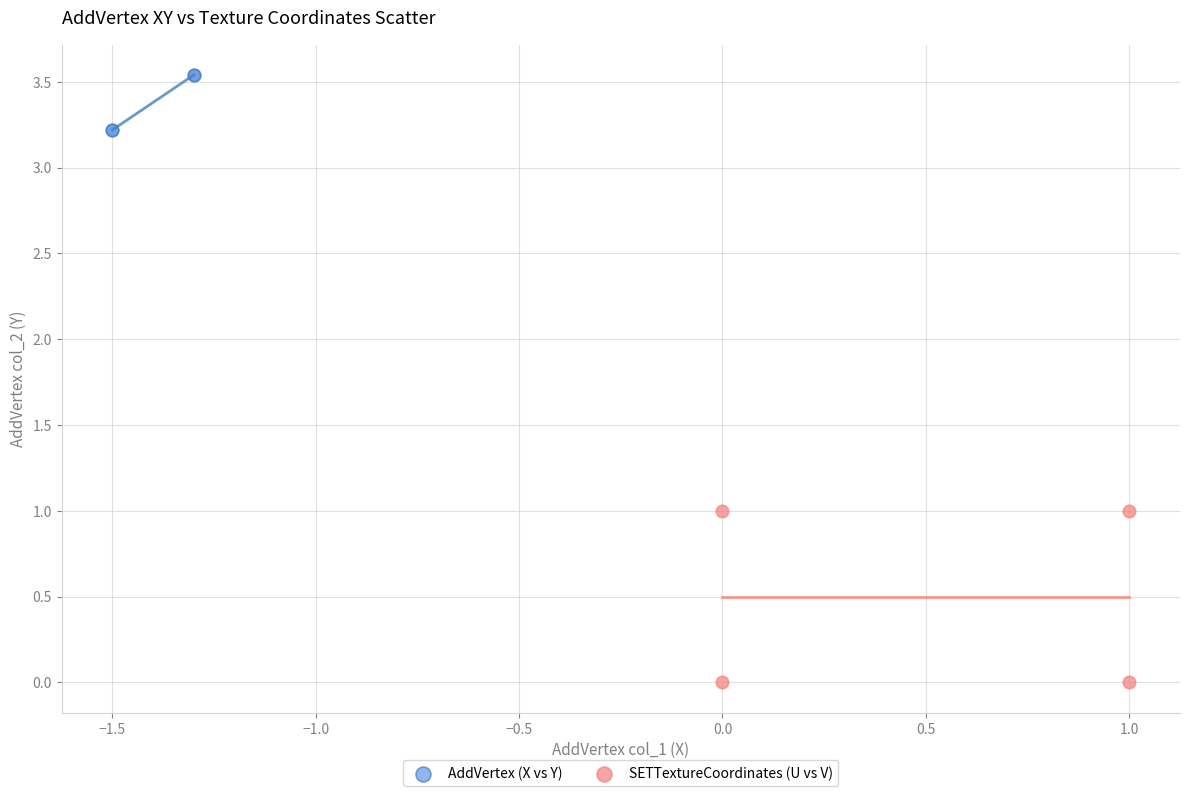

Which series reaches the minimum Y coordinate?

SETTextureCoordinates (U vs V)